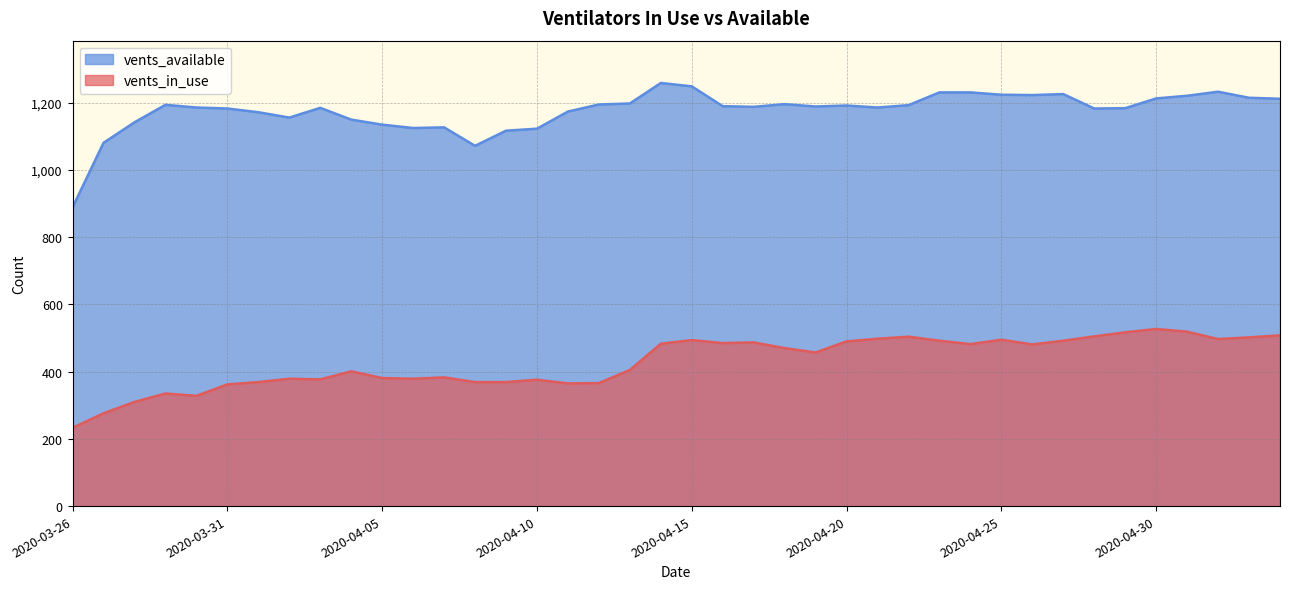

At which category does vents_available reach its first local peak?

2020-03-29